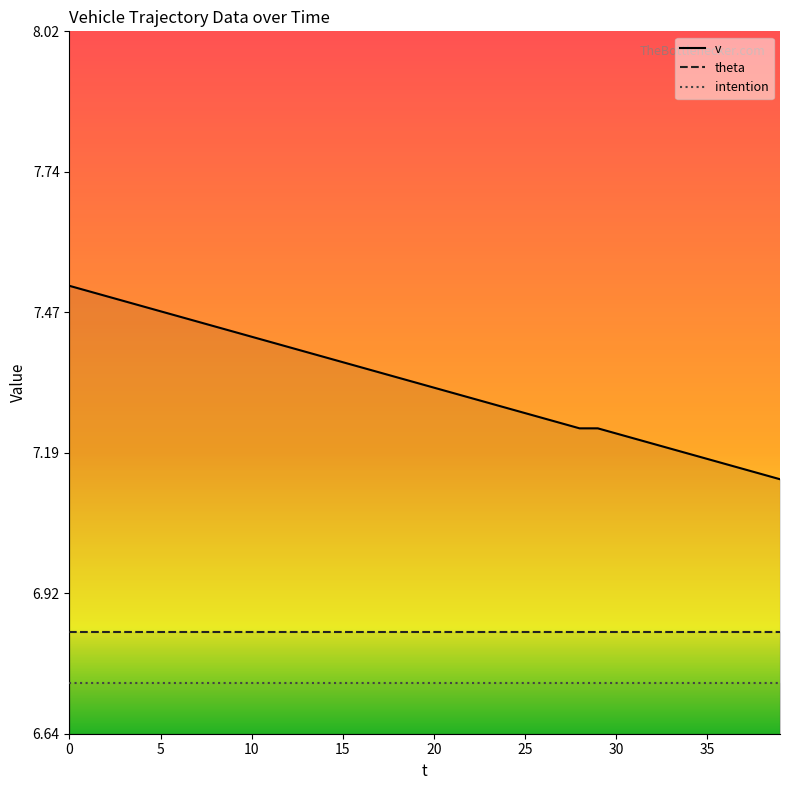

Between 8 and 32, which is larger?

8